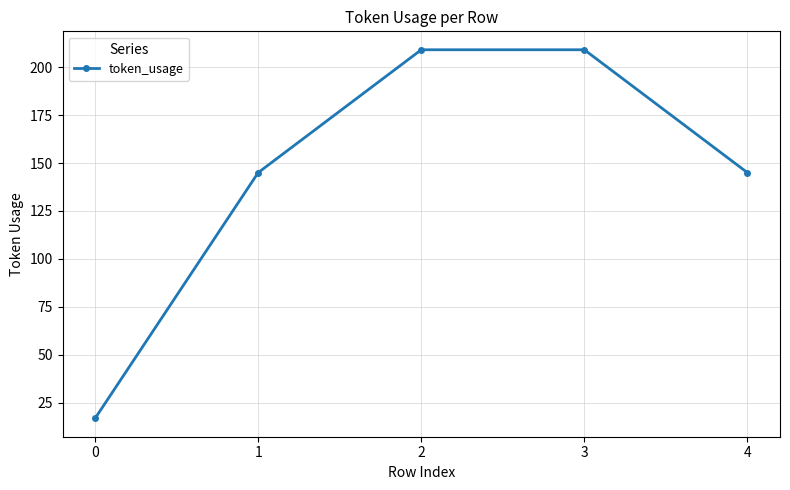

What is the change in value from 0 to 4?

+128